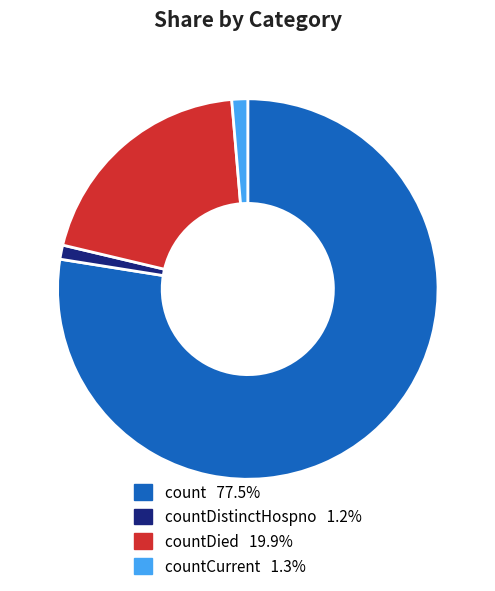

Is there a majority slice in this chart?

Yes